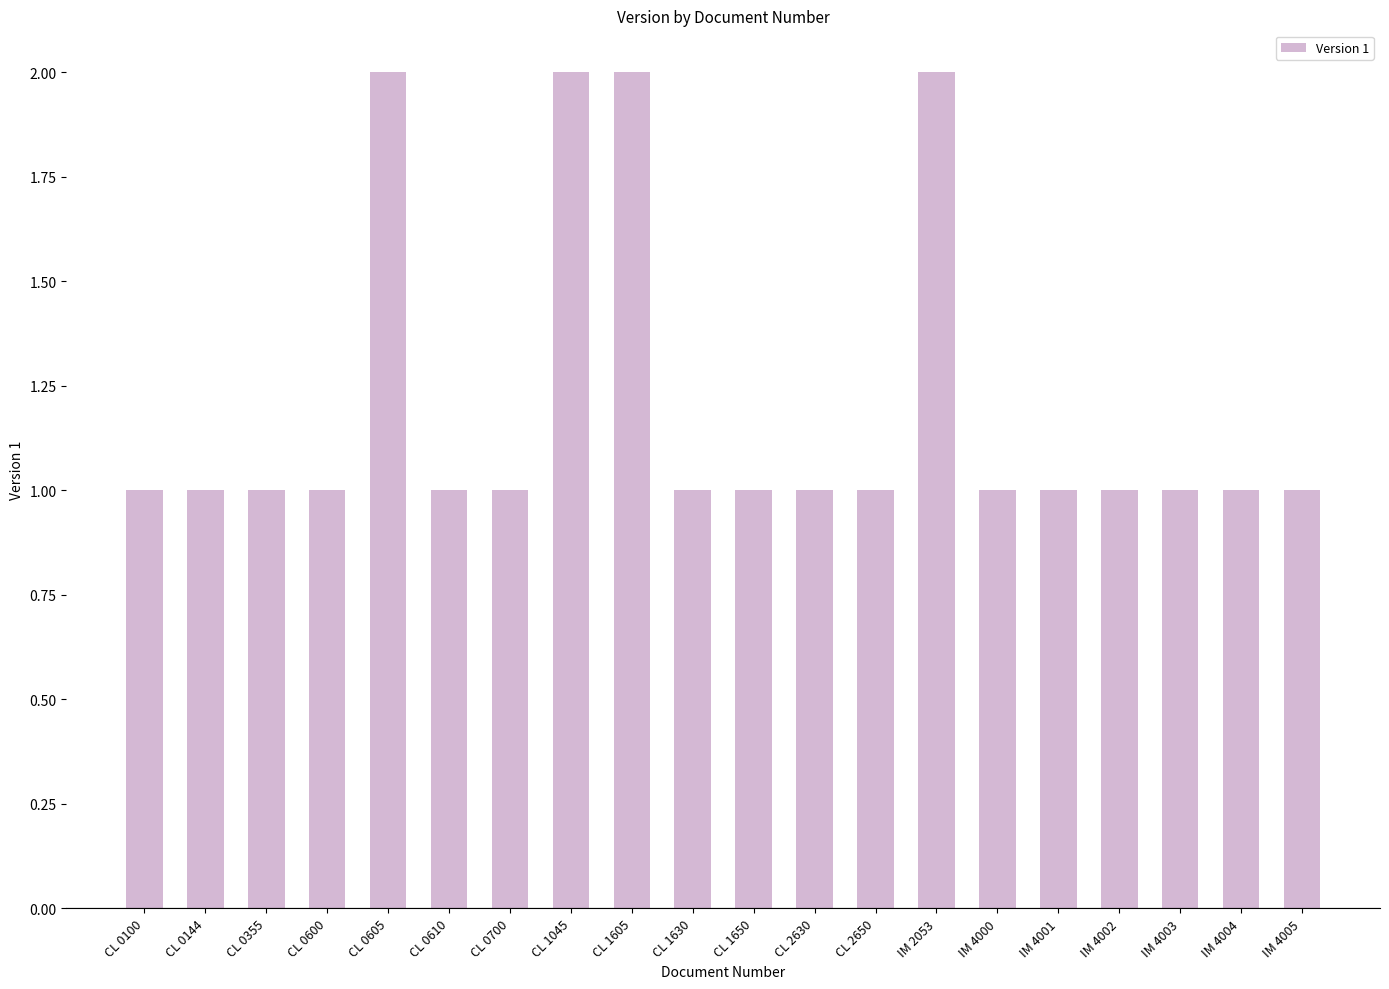

What is the sum of all values?

24